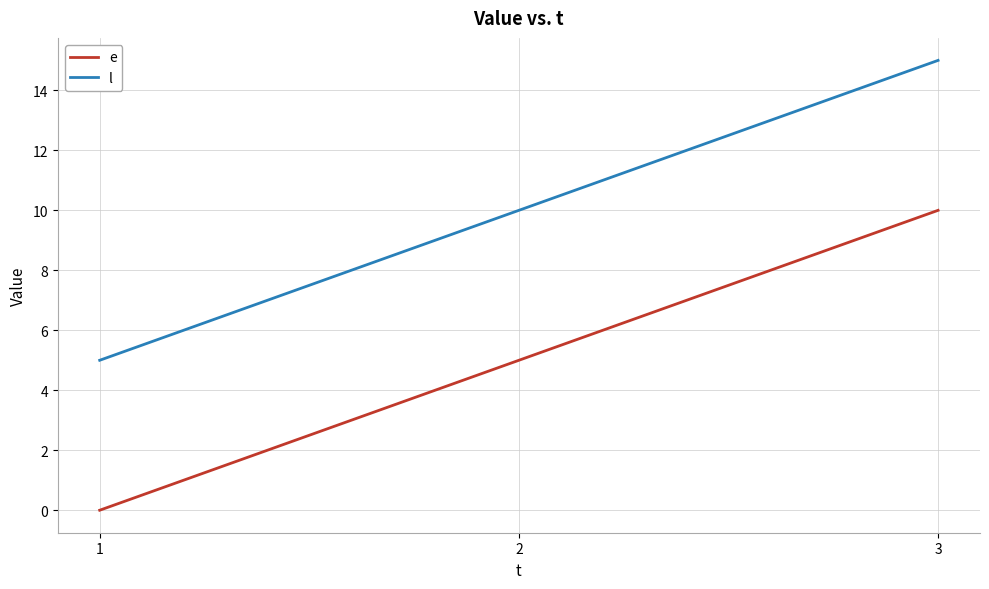

What is the difference between the highest and lowest values at 2?

5